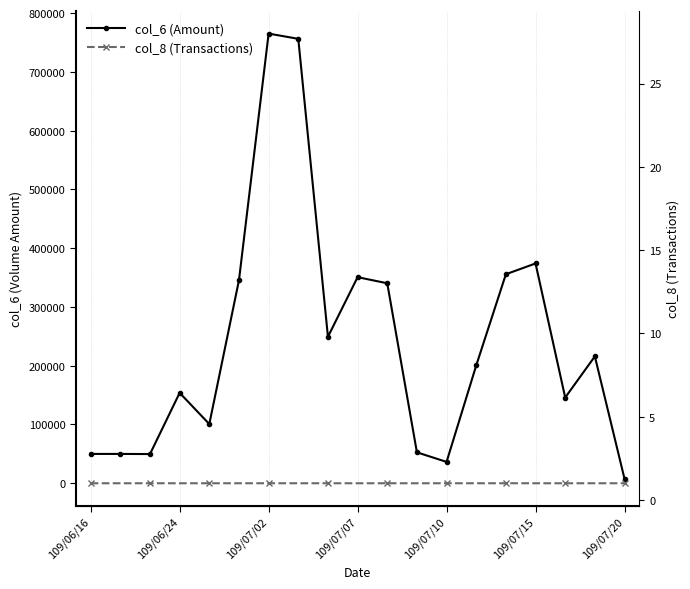

Is it true that col_6 (Amount) equals 355710 at 14?

True